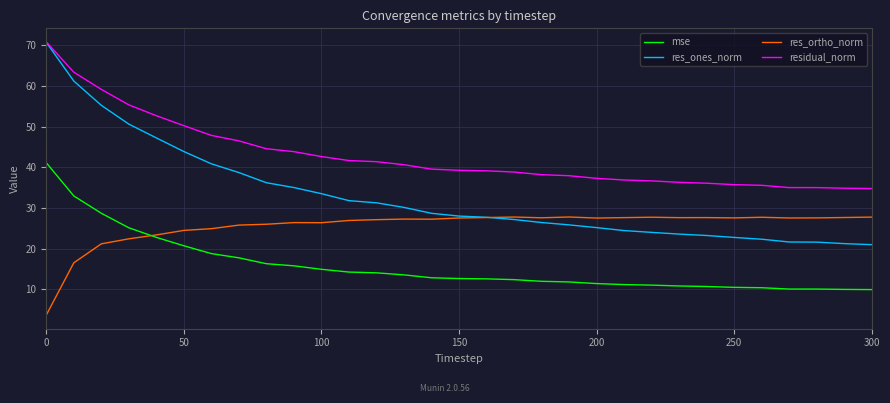

What is the minimum value for residual_norm?

34.8